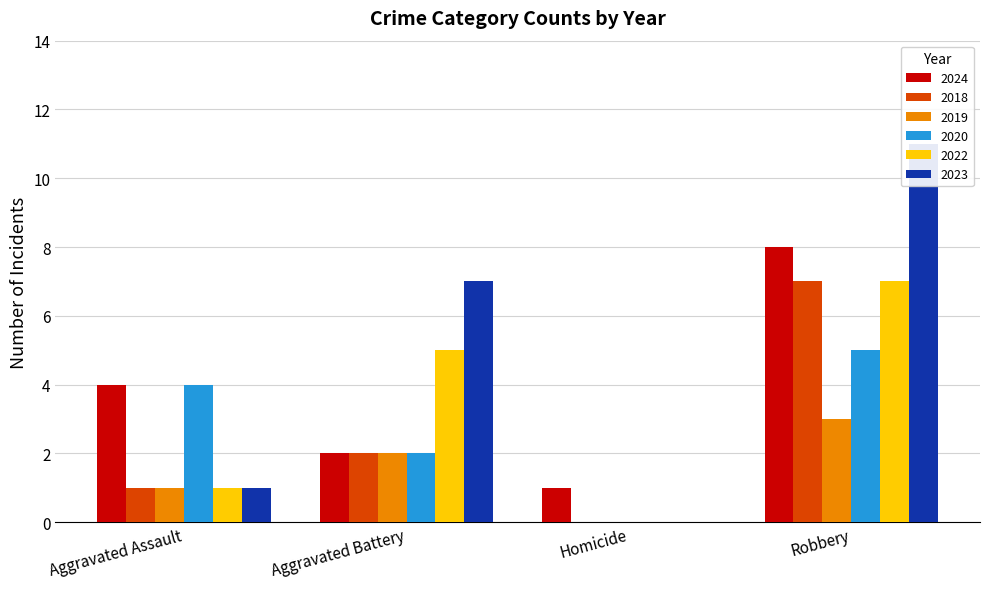

What are all the series names shown in the legend?

2024, 2018, 2019, 2020, 2022, 2023